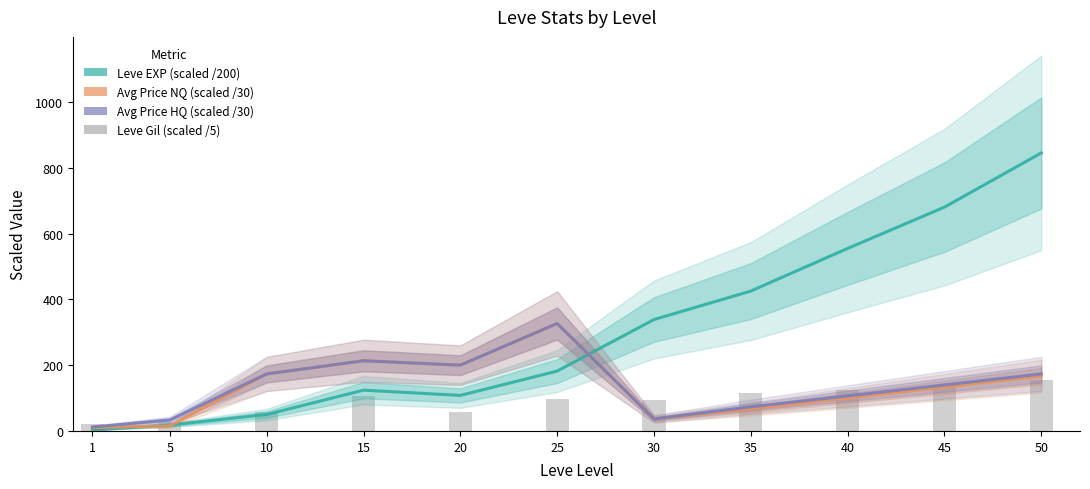

Is it true that Leve Gil (scaled /5) equals 58.0 at 20?

True